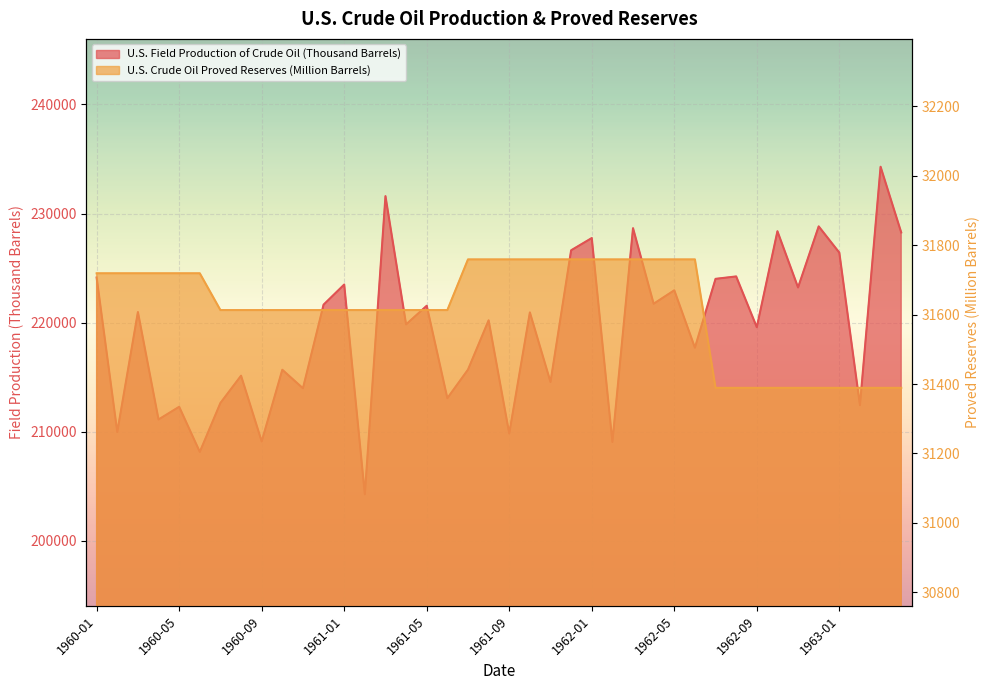

How many values in the U.S. Field Production of Crude Oil (Thousand Barrels) series are below 220942?

20